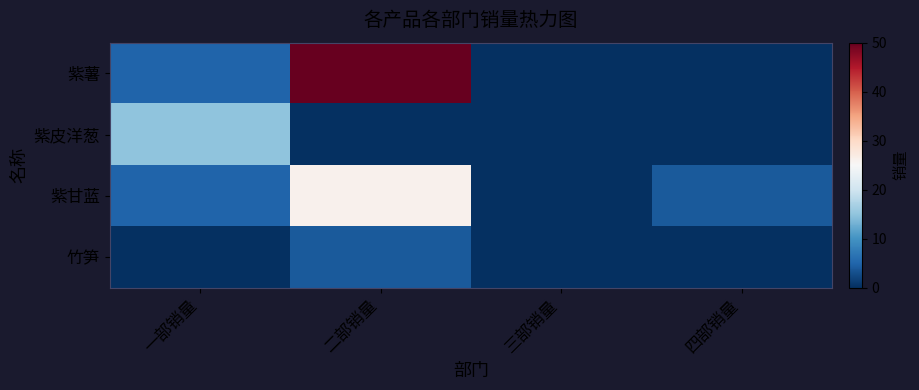

Rank the series by their maximum value, from lowest to highest.

竹笋, 紫皮洋葱, 紫甘蓝, 紫薯